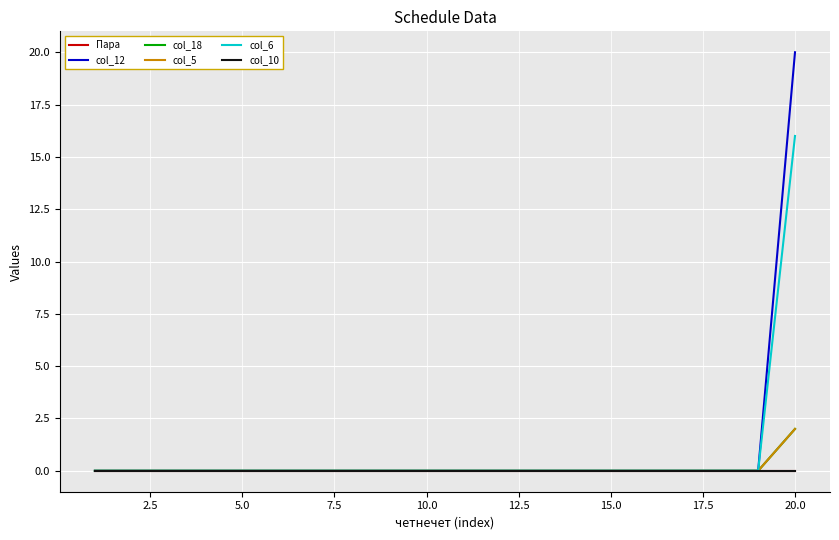

Does the chart have visible grid lines?

Yes